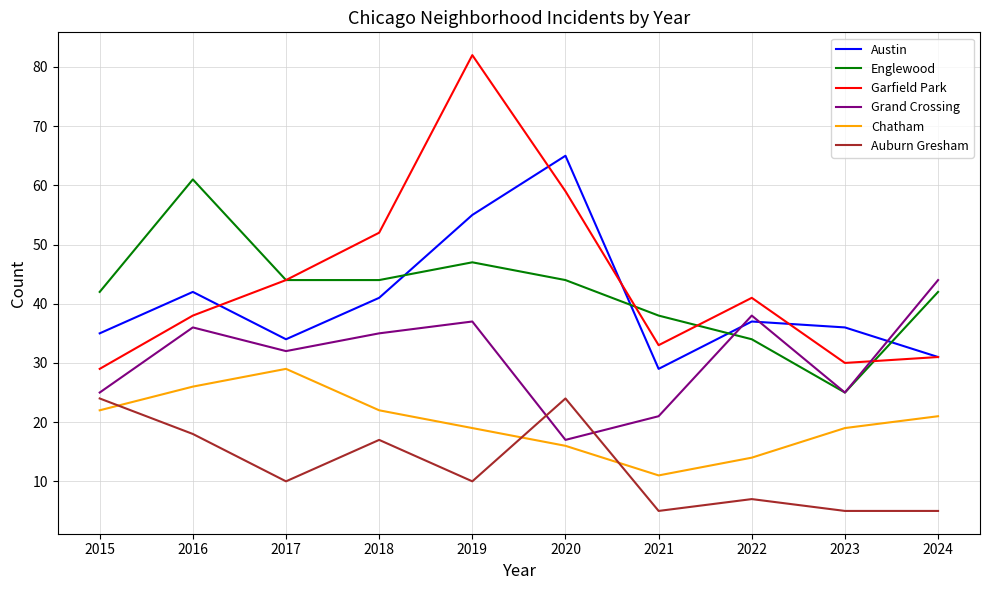

Where does the Austin series first go above 37?

2016